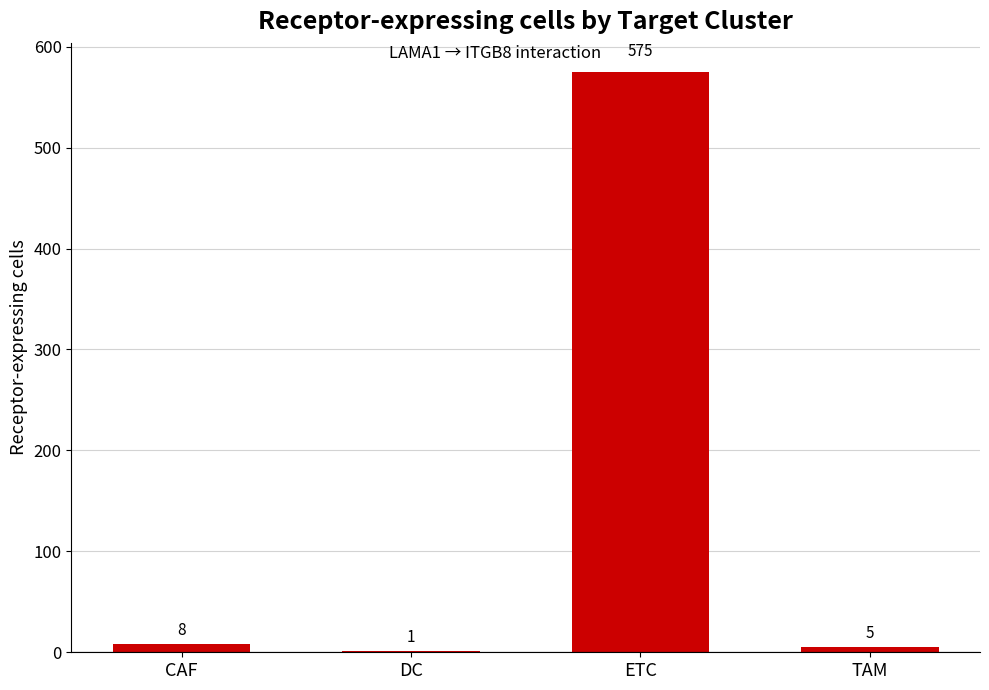

Reading right to left, what are all the values shown in this chart?

5	575	1	8